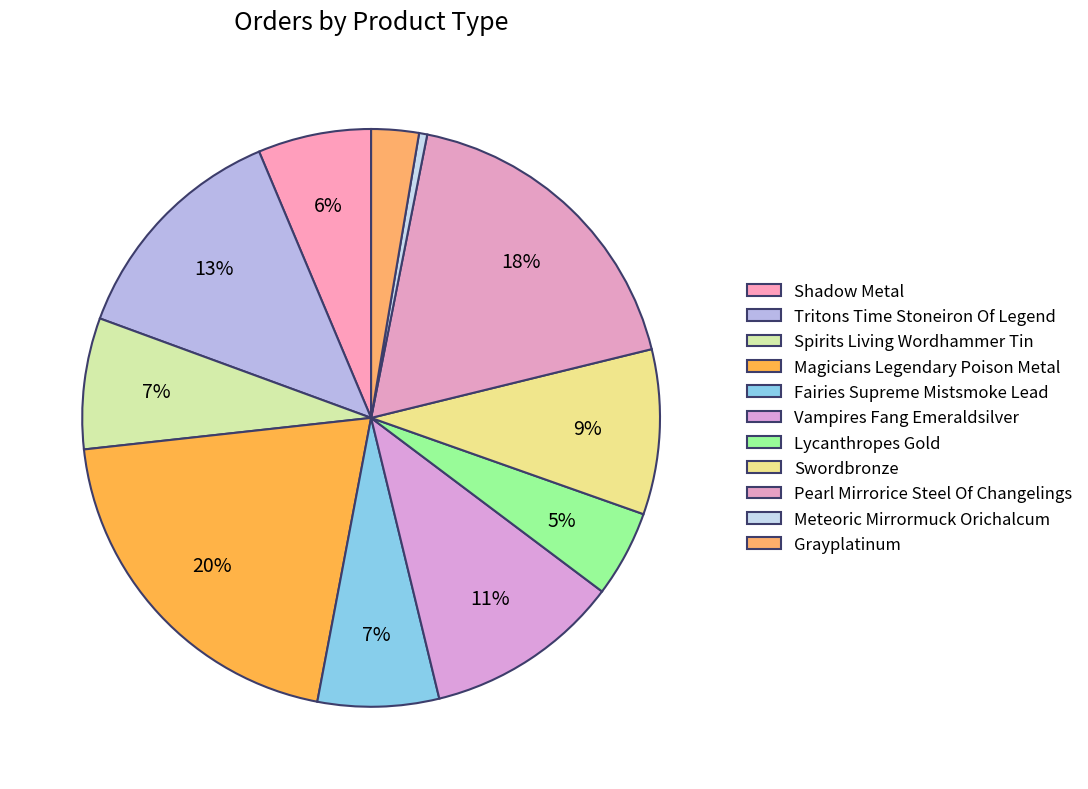

Does any single category account for the majority?

No